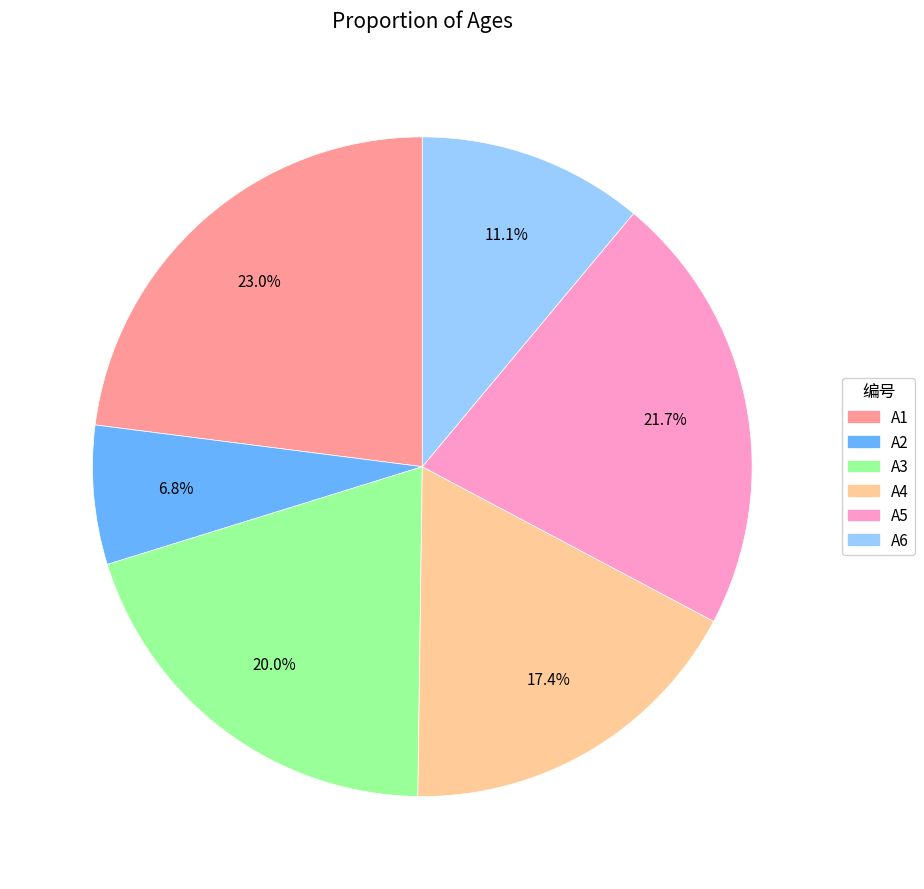

To the nearest percent, what percentage of the pie is A2?

7%